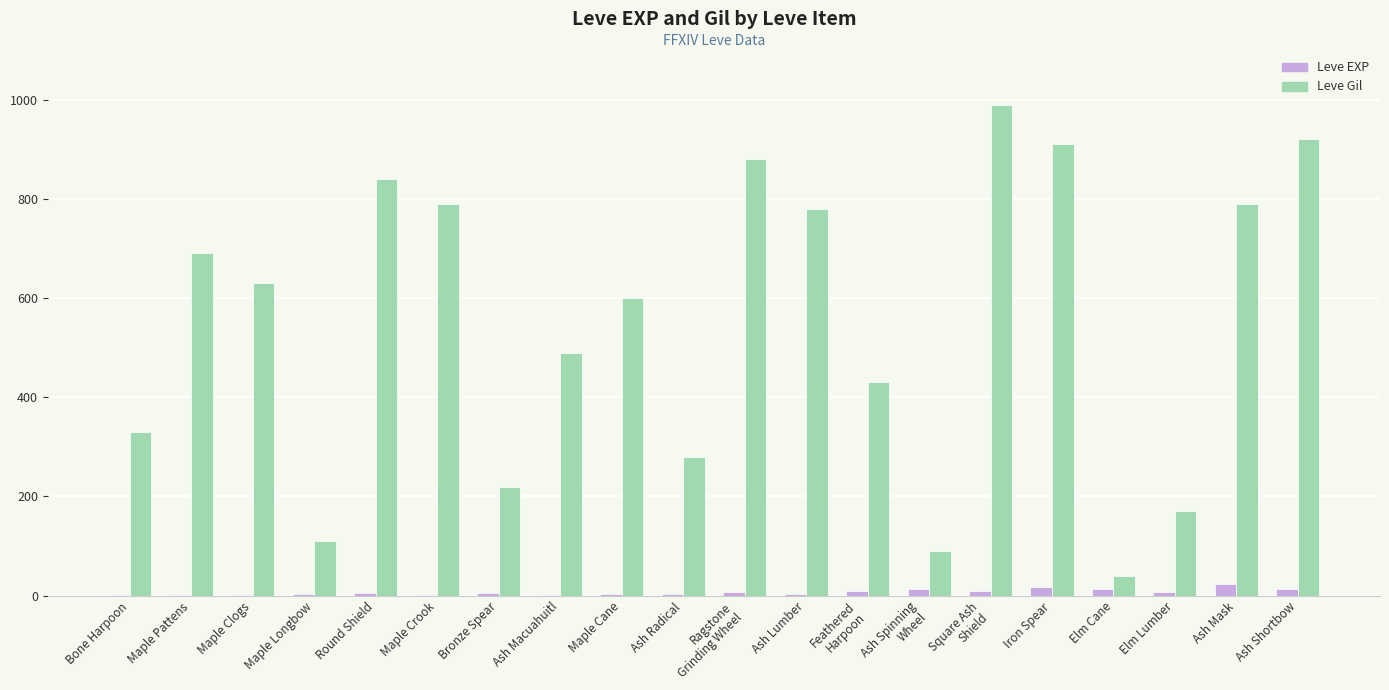

Is it true that Leve Gil equals 490 at Ash Macuahuitl?

True